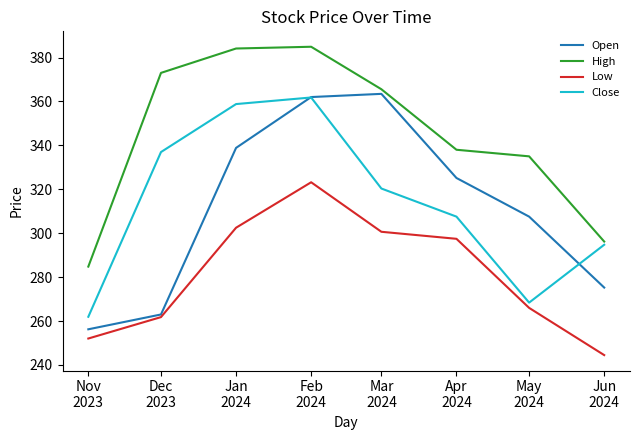

True or false: Close and High intersect in this chart.

False